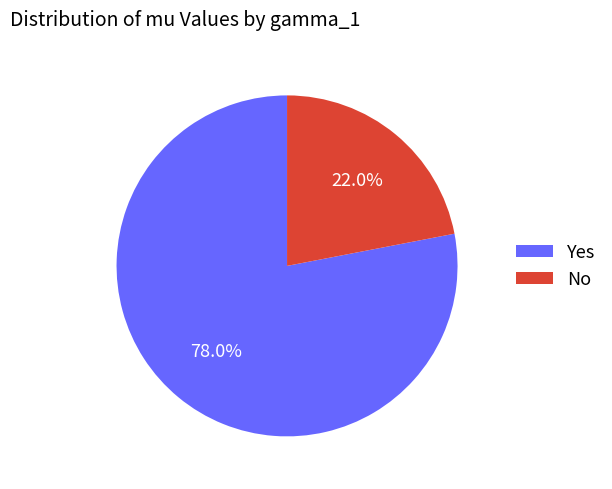

How many segments does this pie chart have?

2